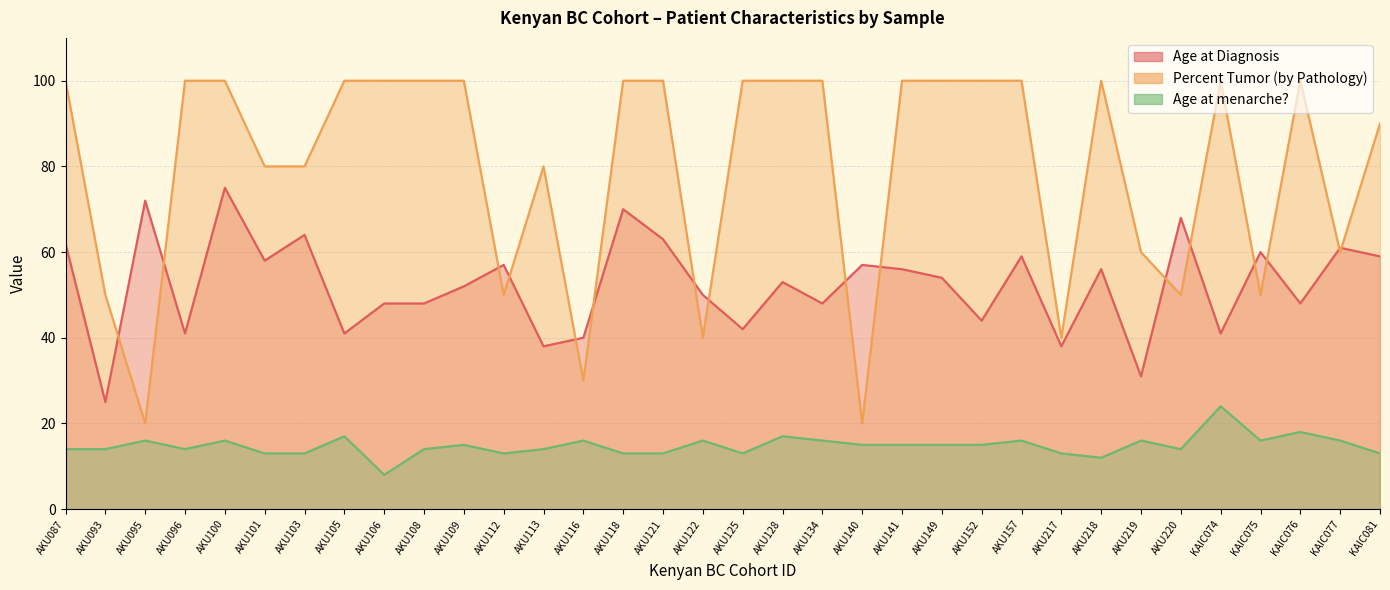

Which series changed the most between AKU106 and AKU109?

Age at menarche?